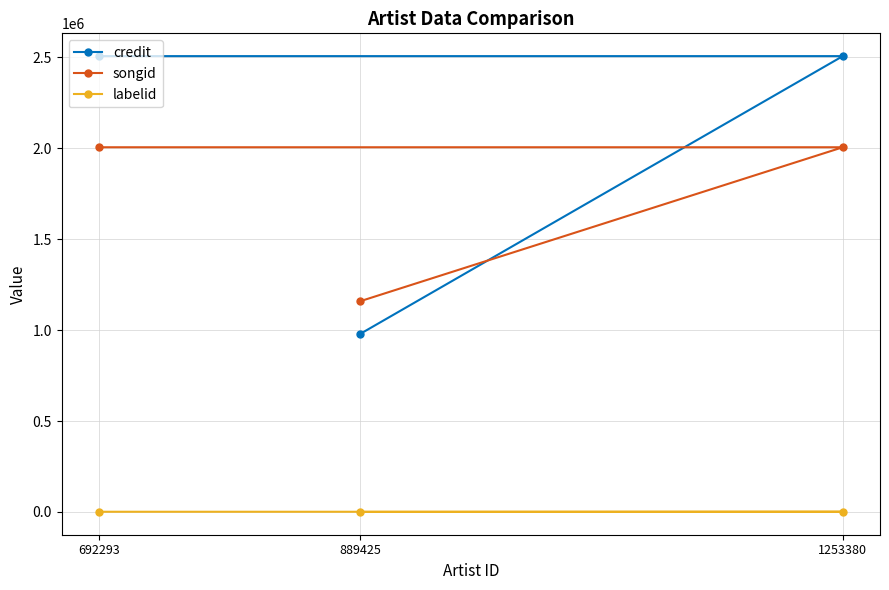

How many negative values does the labelid series have?

1